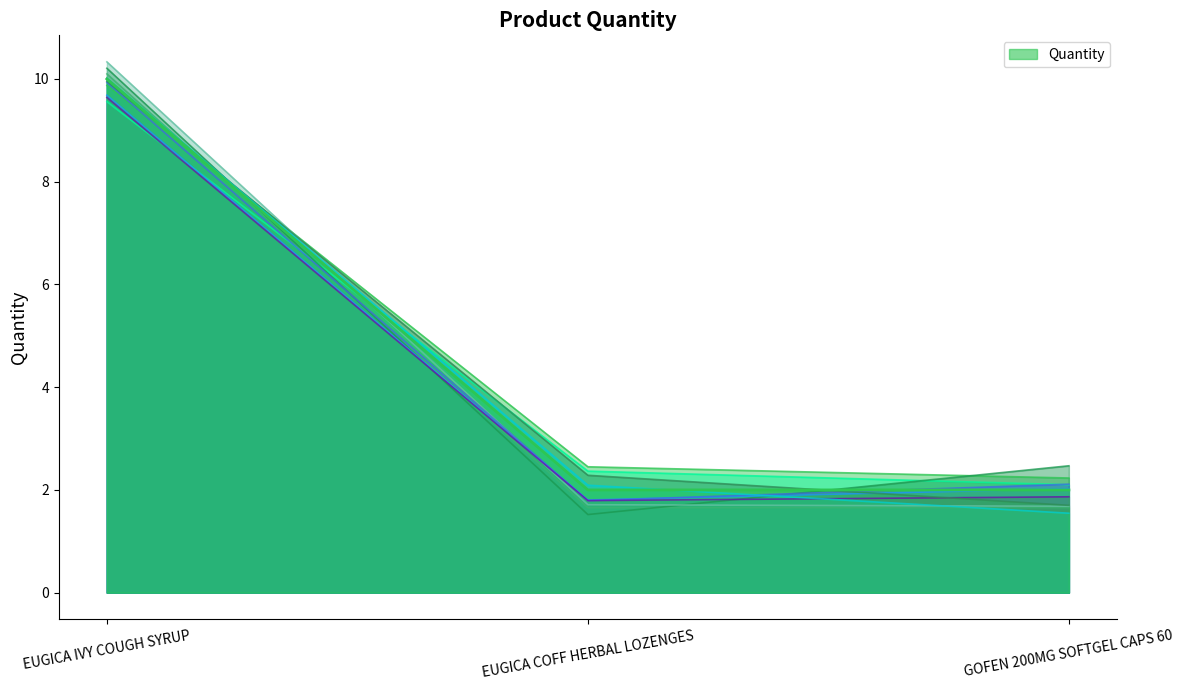

Approximately how many times larger is the value at EUGICA IVY COUGH SYRUP compared to EUGICA COFF HERBAL LOZENGES?

5.0